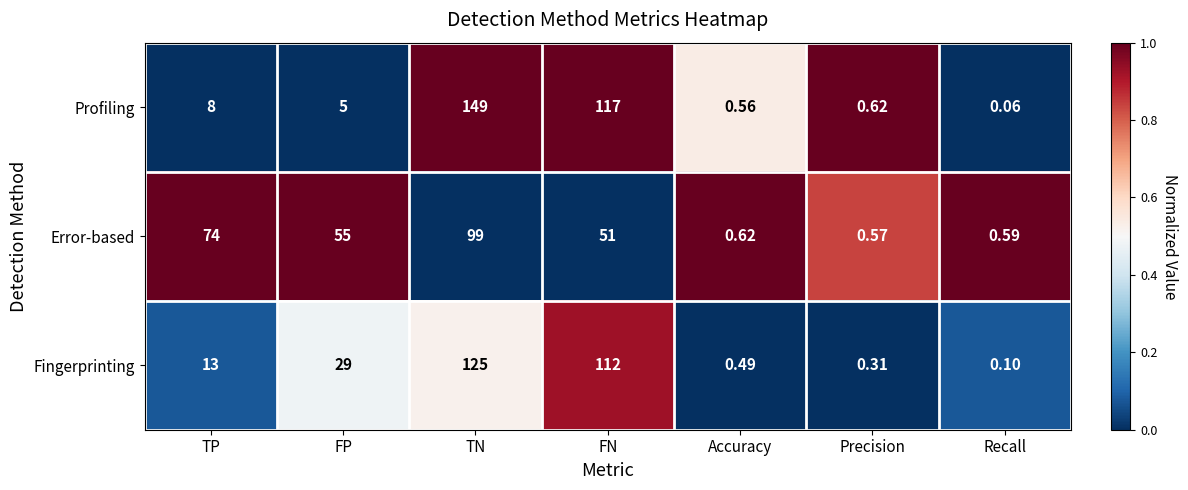

At which label does Profiling reach its peak?

TN